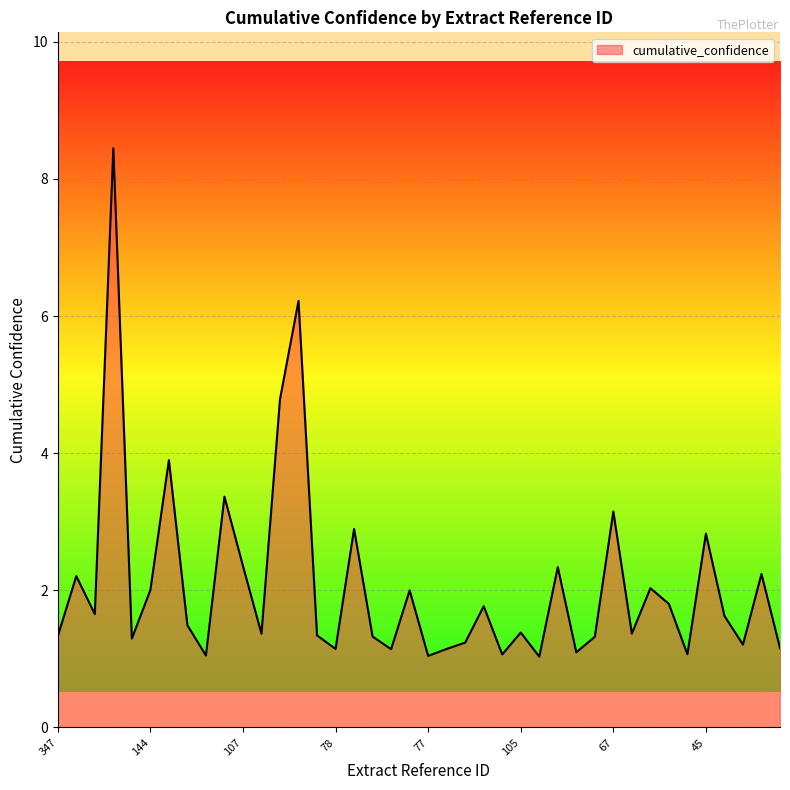

What is the smallest value displayed?

1.0